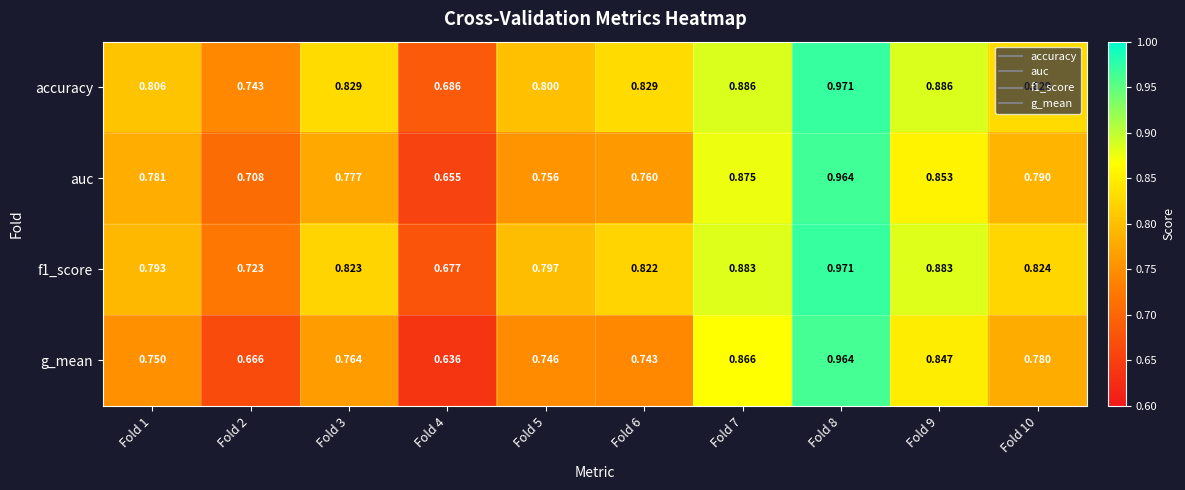

Between Fold 5 and Fold 8, which series saw the biggest shift?

g_mean